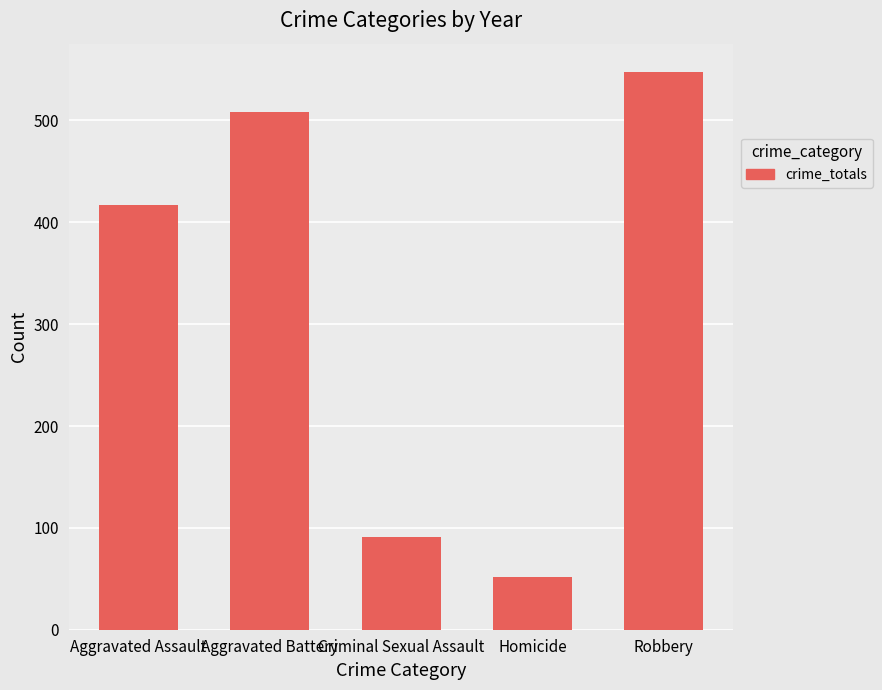

The chart shows a value of 91 at Criminal Sexual Assault. True or false?

True